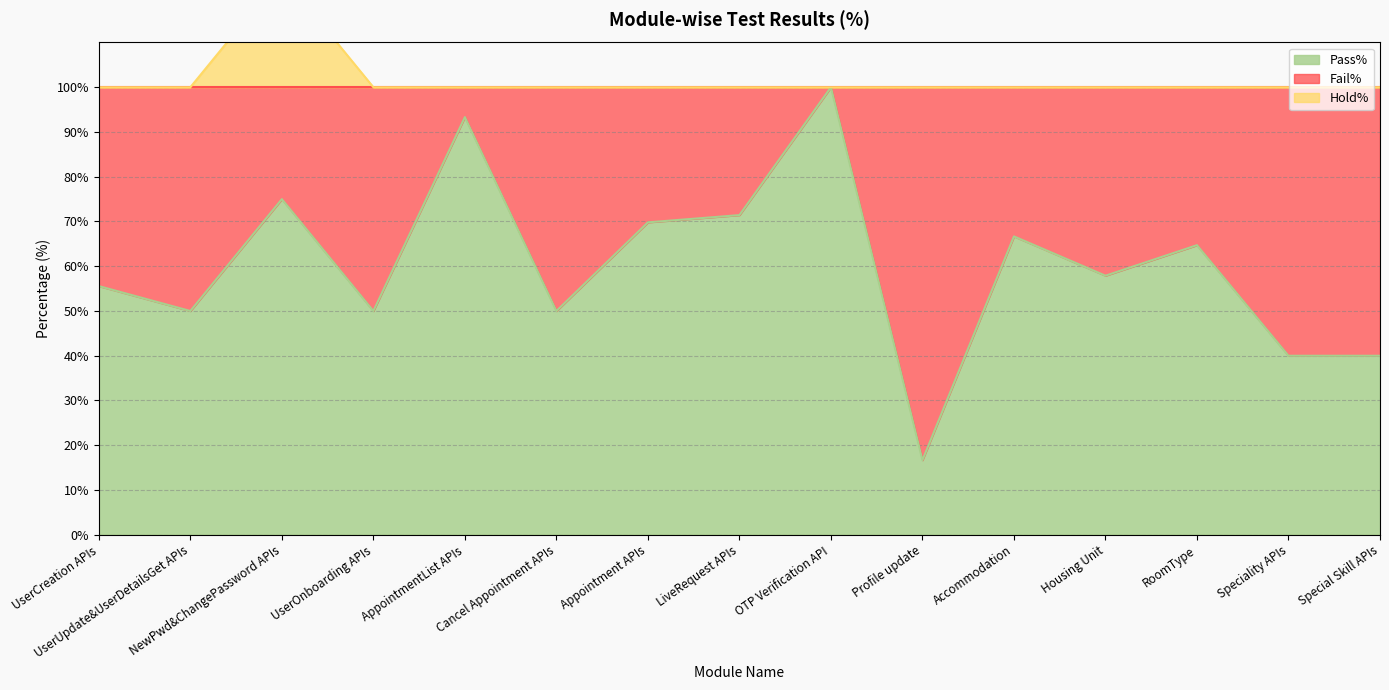

True or false: Pass% and Hold% cross at least once.

False